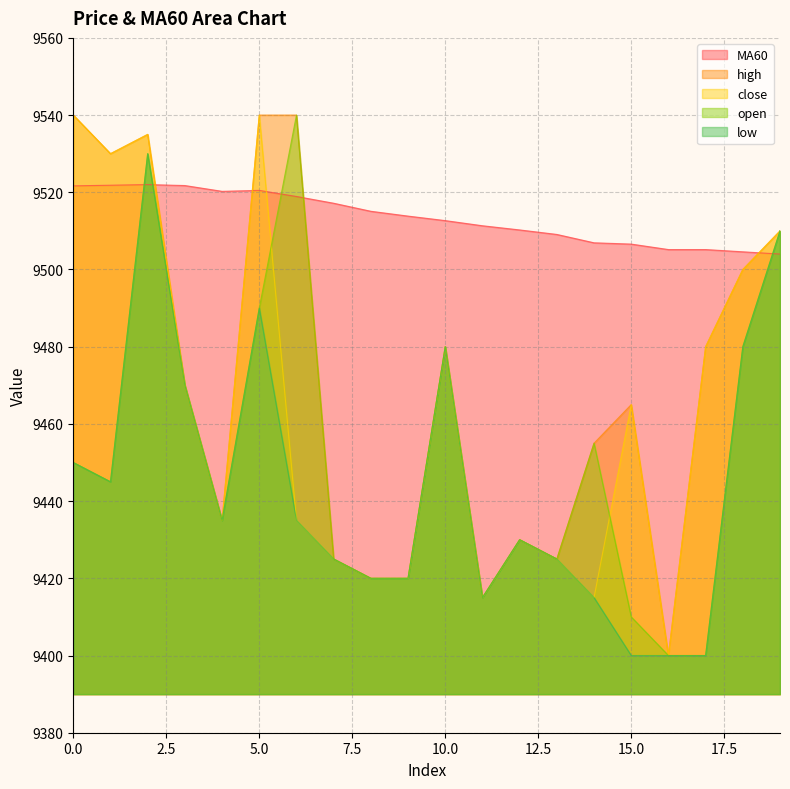

How many lines are shown in the chart?

5